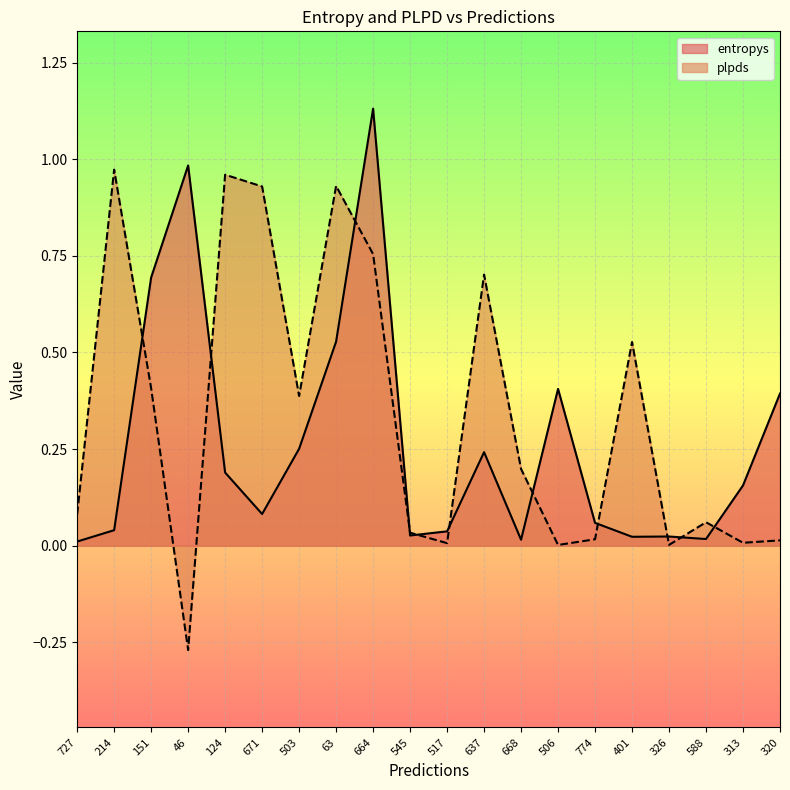

Between which two adjacent categories do plpds and entropys first intersect?

214 and 151